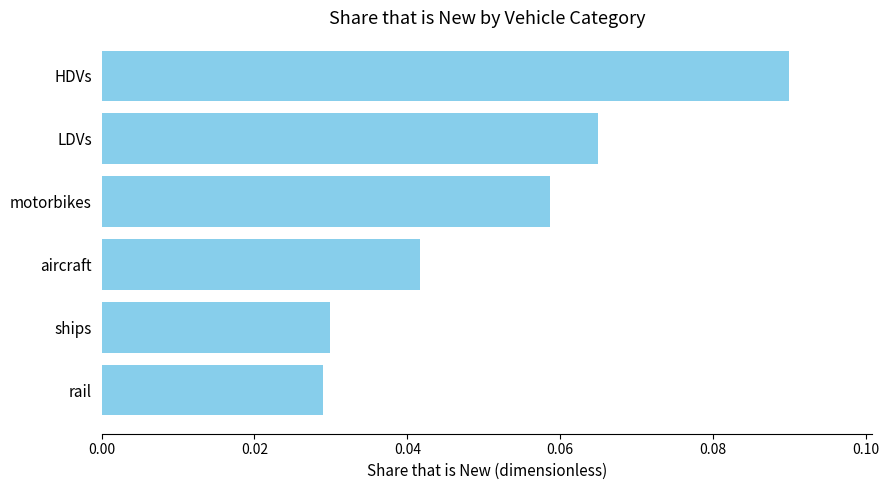

Which has a higher value, LDVs or ships?

LDVs